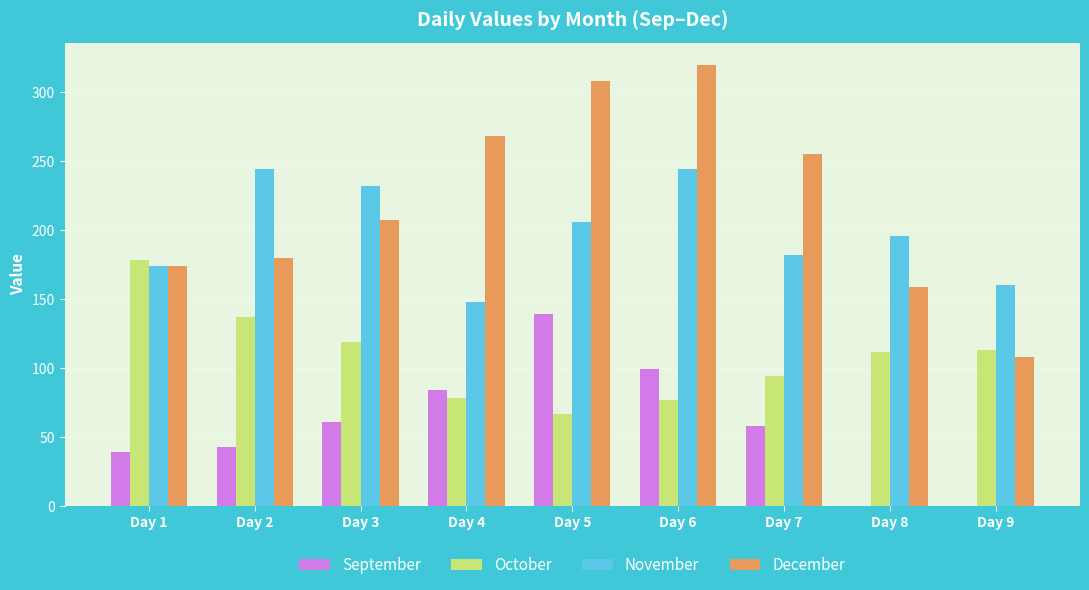

Is the value of September at Day 2 greater than the value of December at Day 2?

No